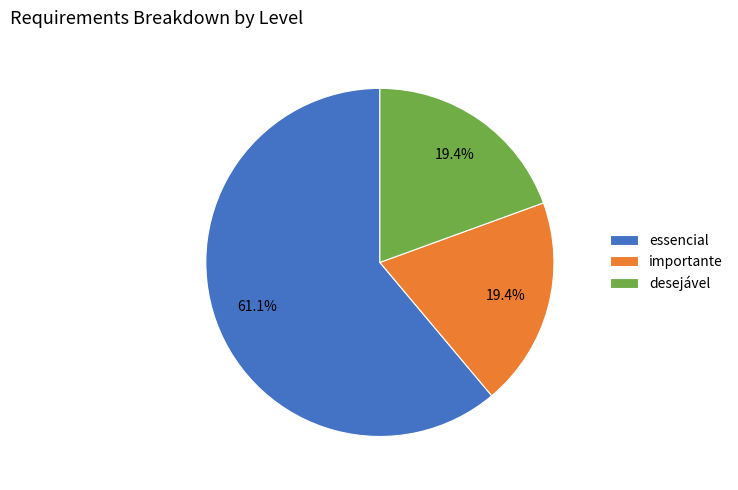

Is there a majority slice in this chart?

Yes